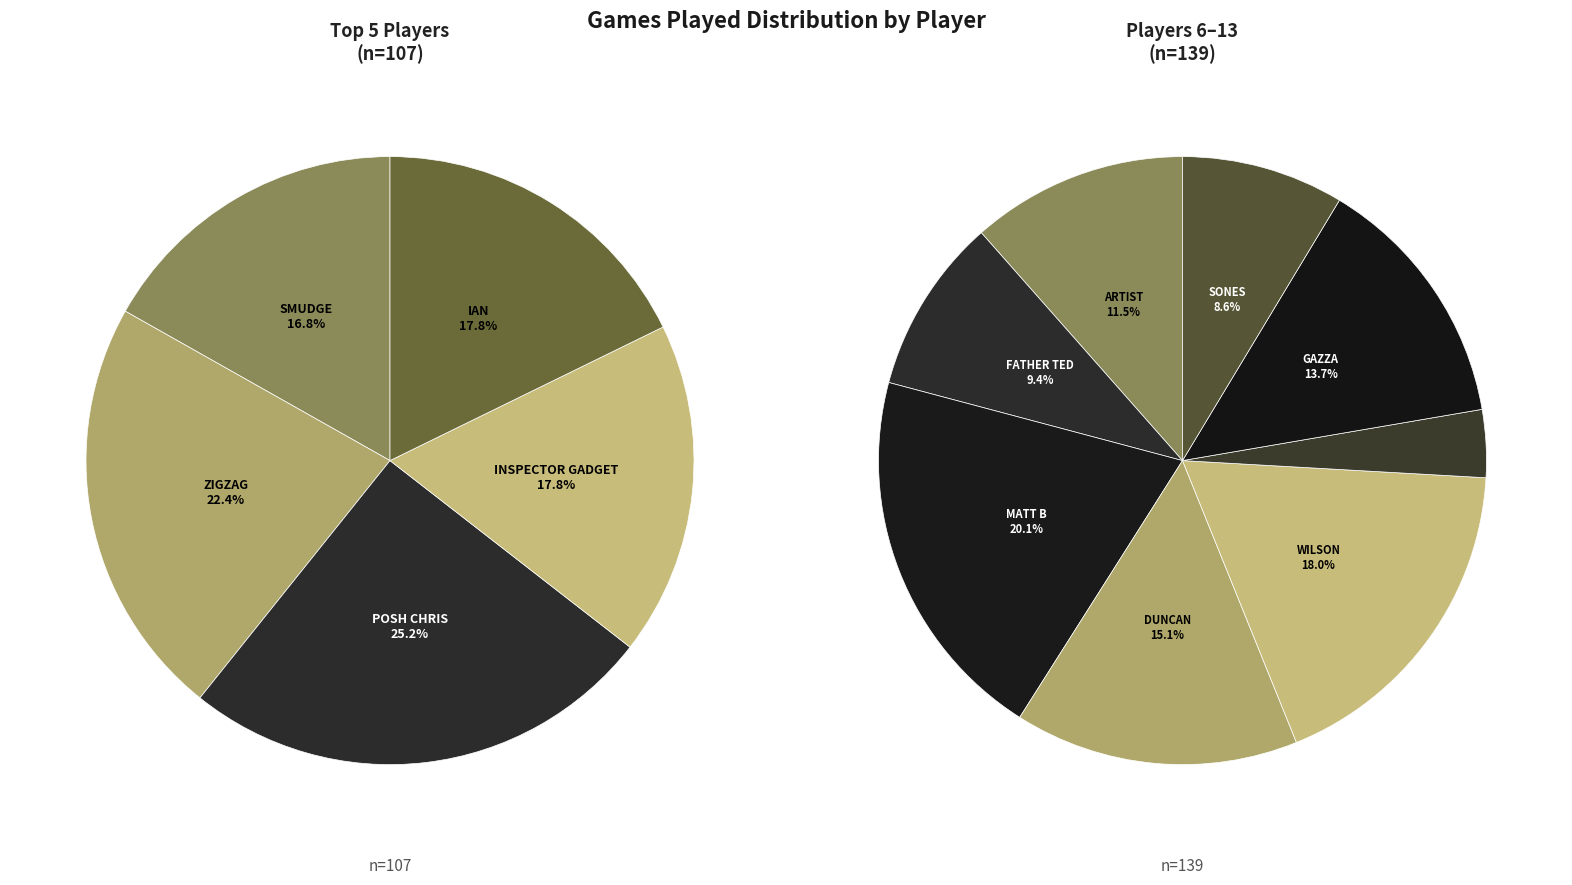

Is there a majority slice in this chart?

No